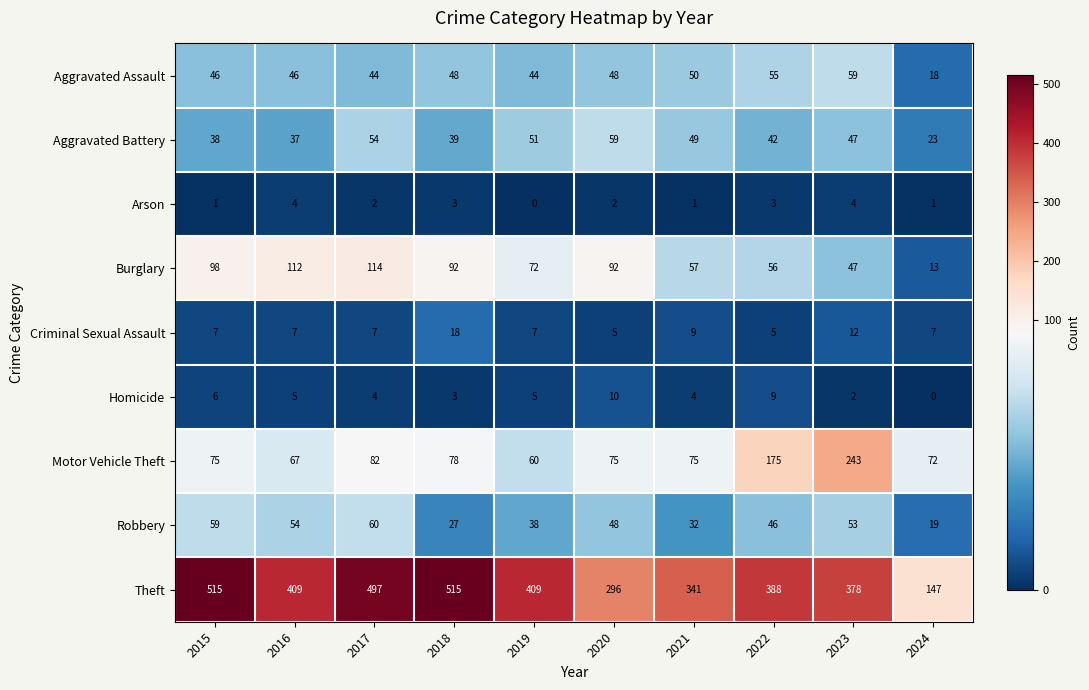

What is the spread (max minus min) of values at 2023?

376